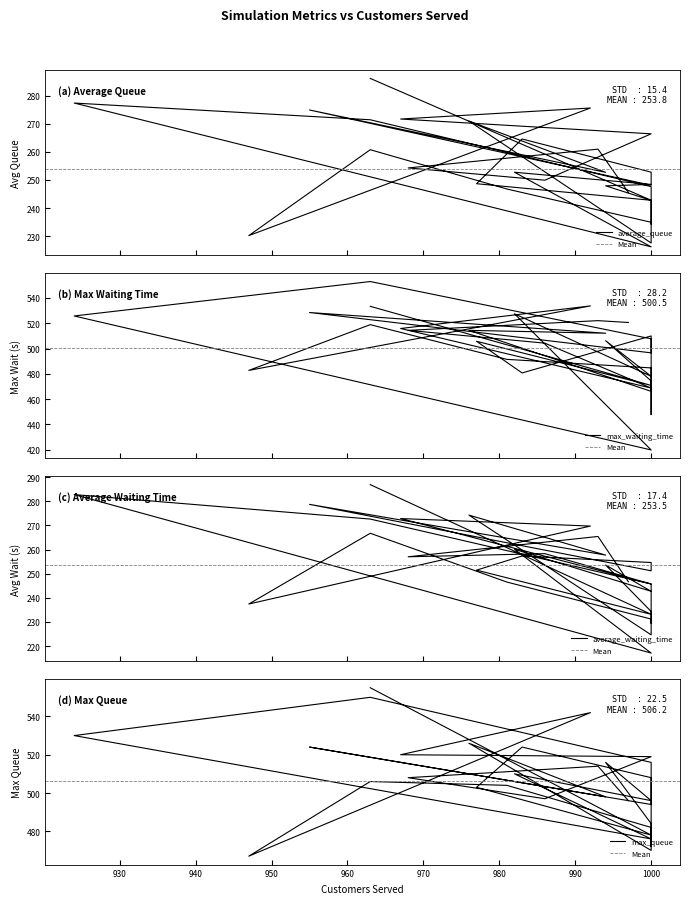

Which series changed the most between 993 and 963?

max_queue